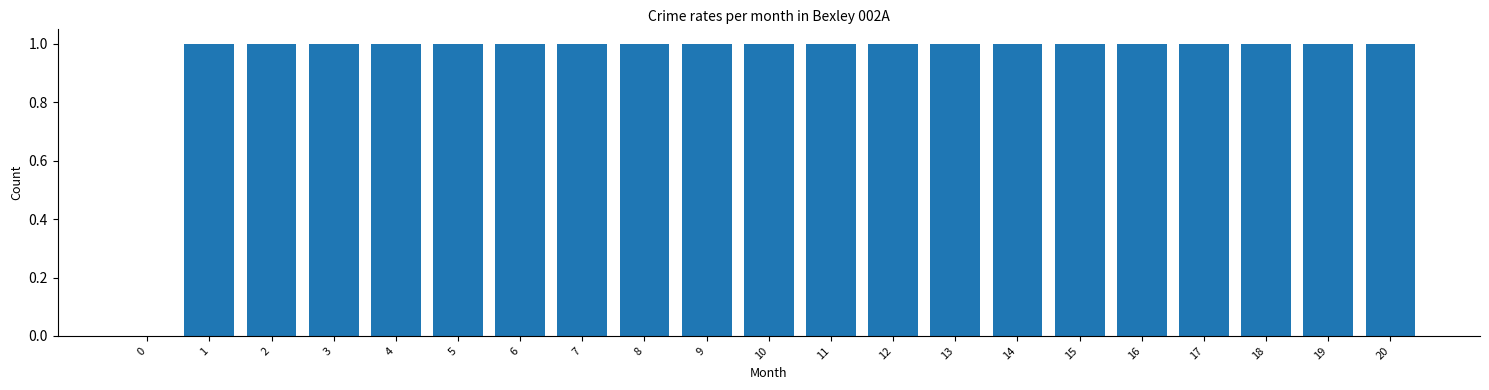

Reading left to right, extract all data points from this chart.

0=0	1=1	2=1	3=1	4=1	5=1	6=1	7=1	8=1	9=1	10=1	11=1	12=1	13=1	14=1	15=1	16=1	17=1	18=1	19=1	20=1